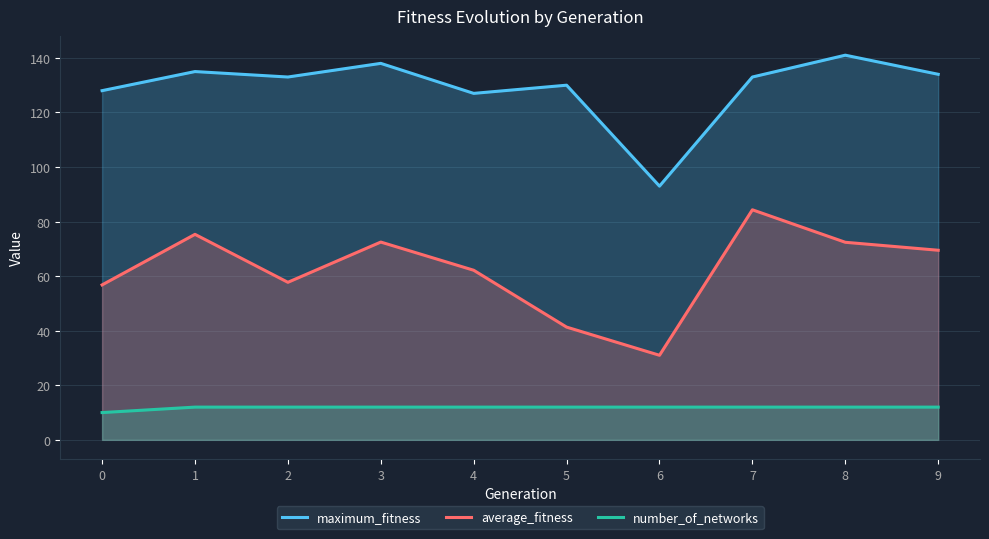

Rank the series by their average value, from lowest to highest.

number_of_networks, average_fitness, maximum_fitness